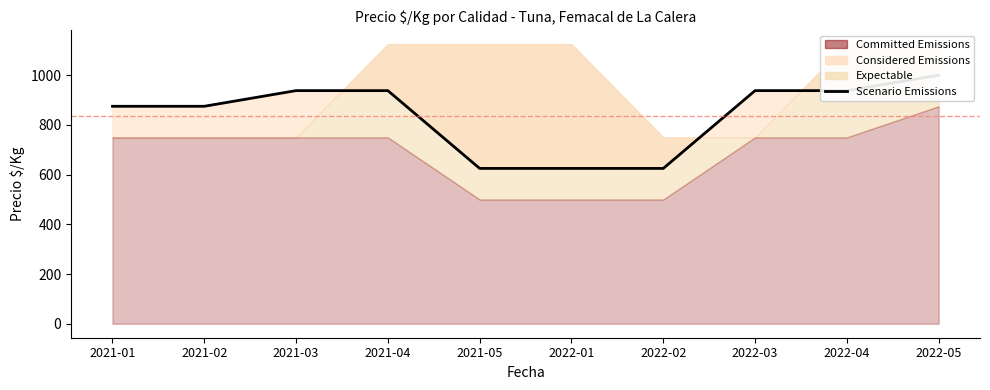

What is the change in value from 2021-02 to 2022-01?

-250